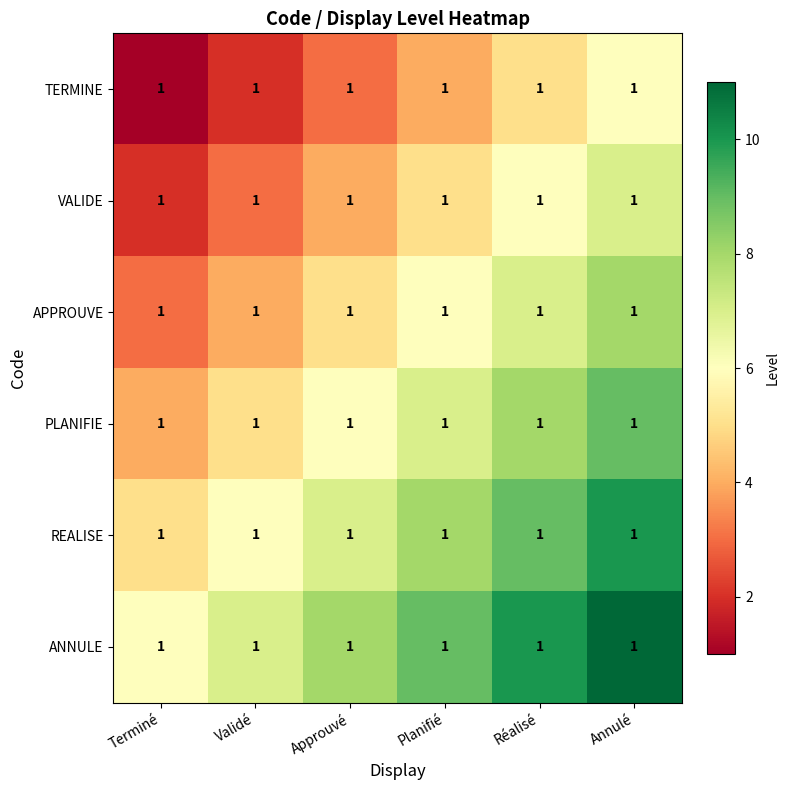

What is the difference between the maximum and second lowest values in the REALISE series?

4